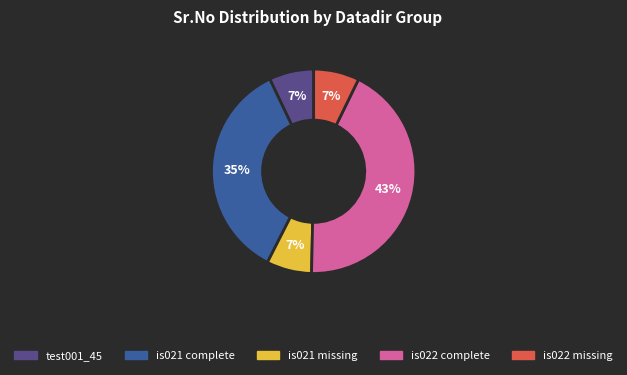

Does any single category account for the majority?

No